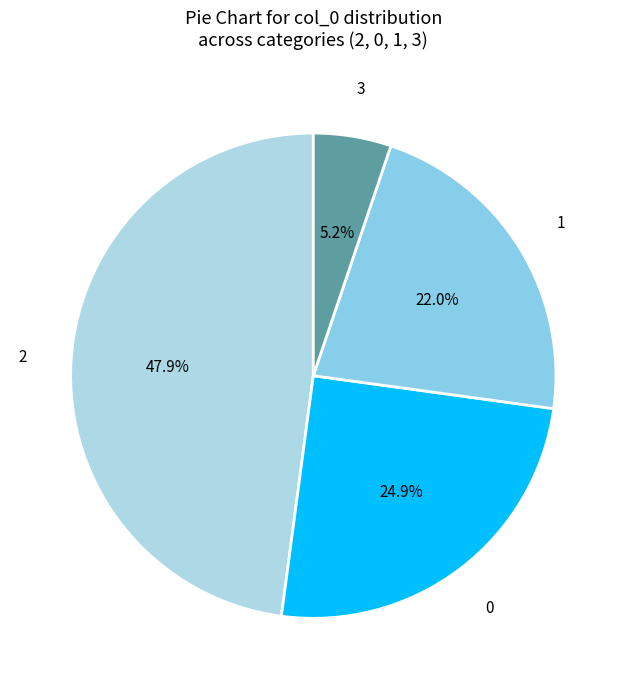

Which slice is the largest?

2